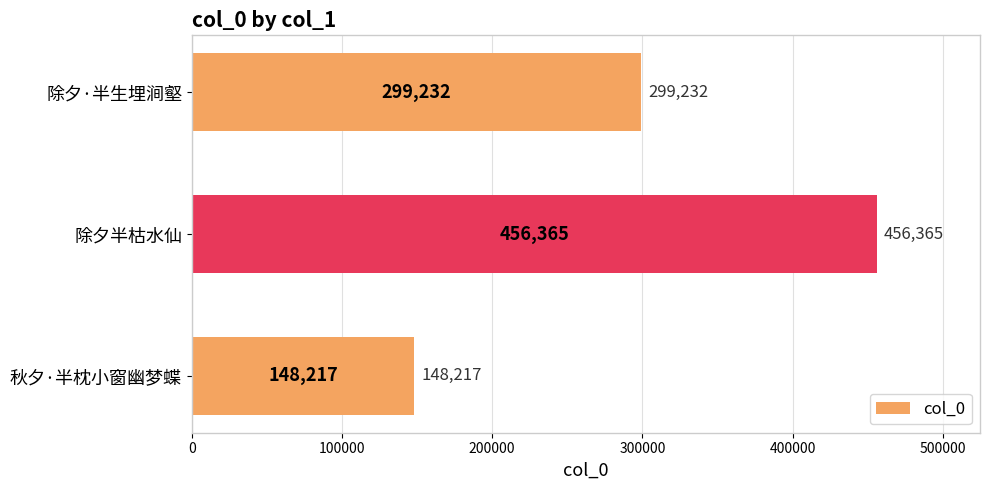

Are the bars grouped side by side (vs. stacked)?

No